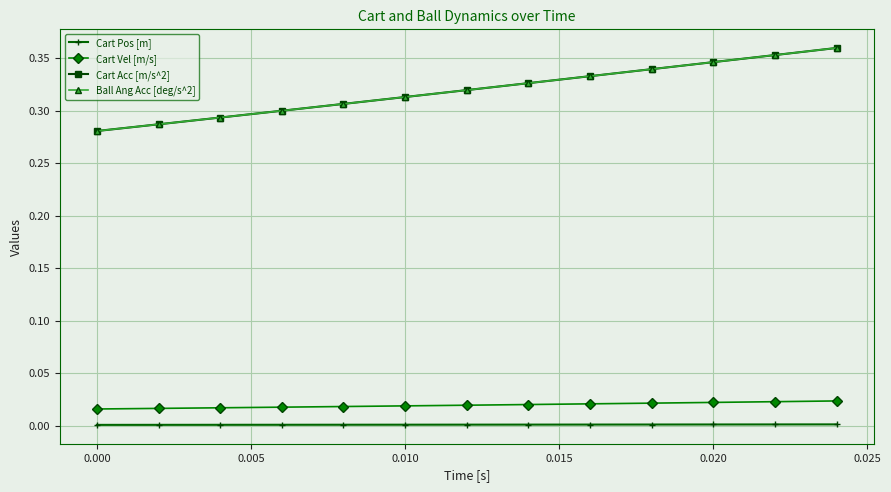

Does the chart have visible grid lines?

Yes